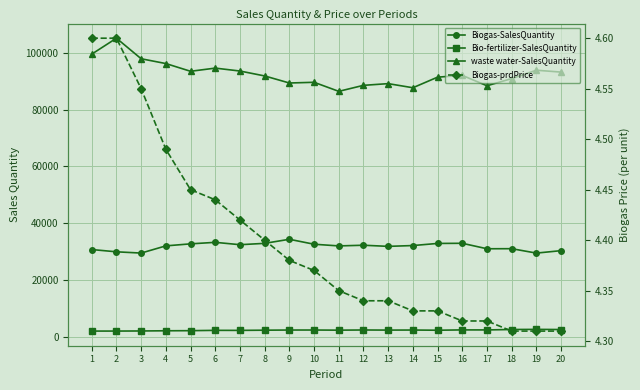

Which series has the largest total across all categories?

waste water-SalesQuantity